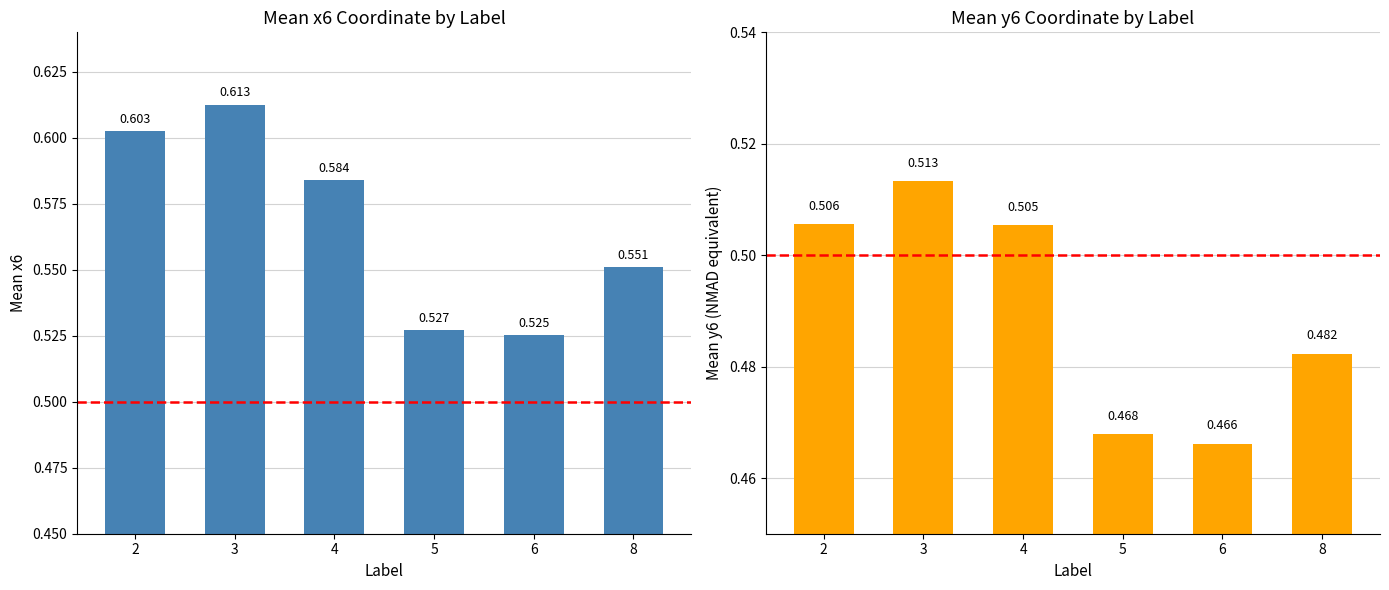

List the labels in order of mean_x6 value, smallest first.

6, 5, 8, 4, 2, 3